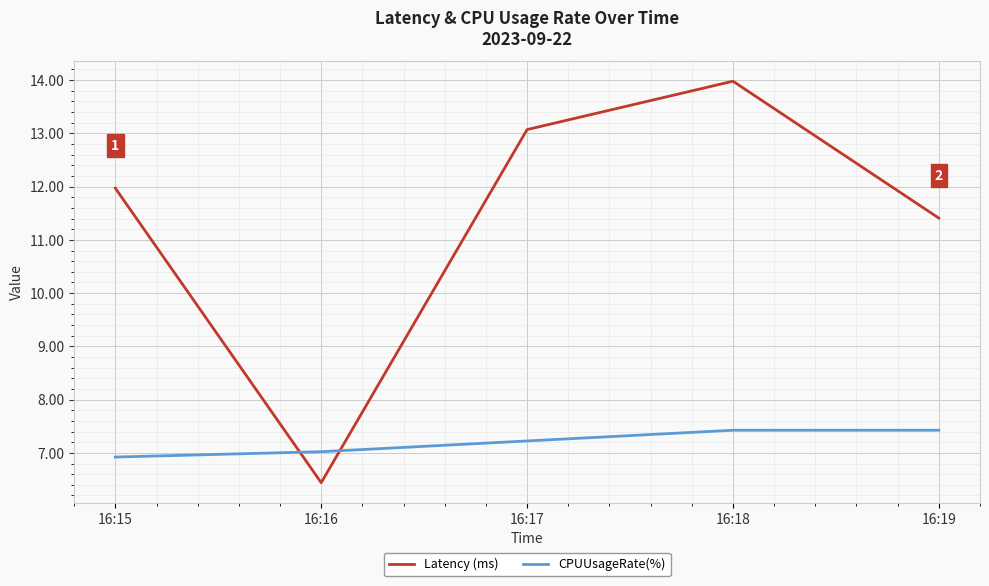

Which series has the largest total across all categories?

Latency (ms)